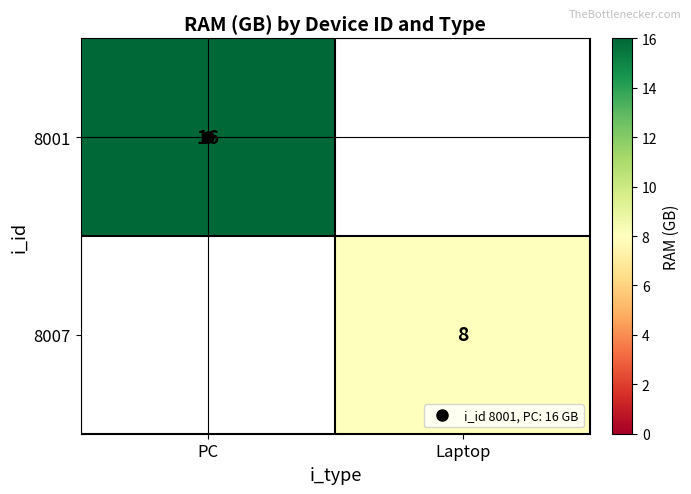

What is the sum of all 8001 values?

16